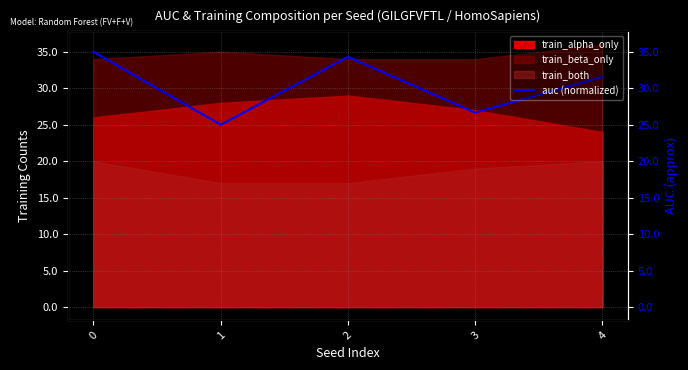

True or false: the data has more than 1 interior local peaks.

False